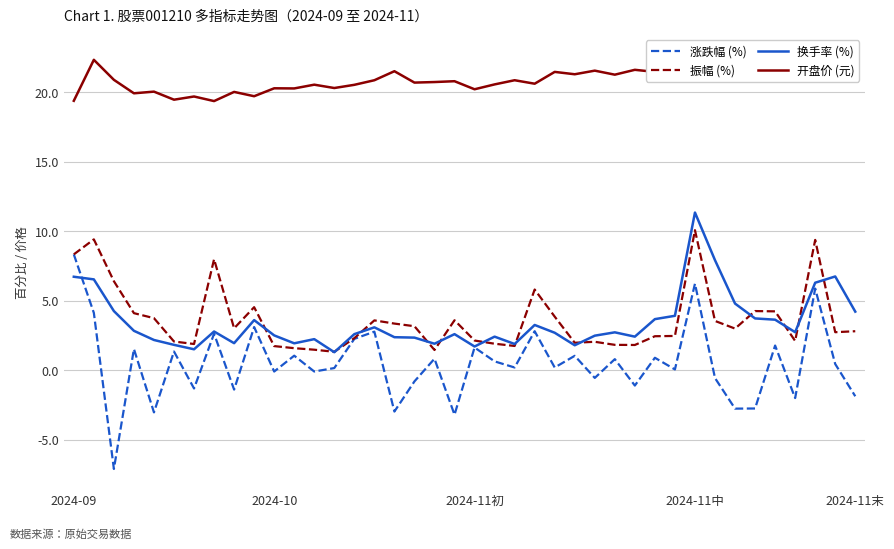

What is the maximum value for 涨跌幅 (%)?

8.3